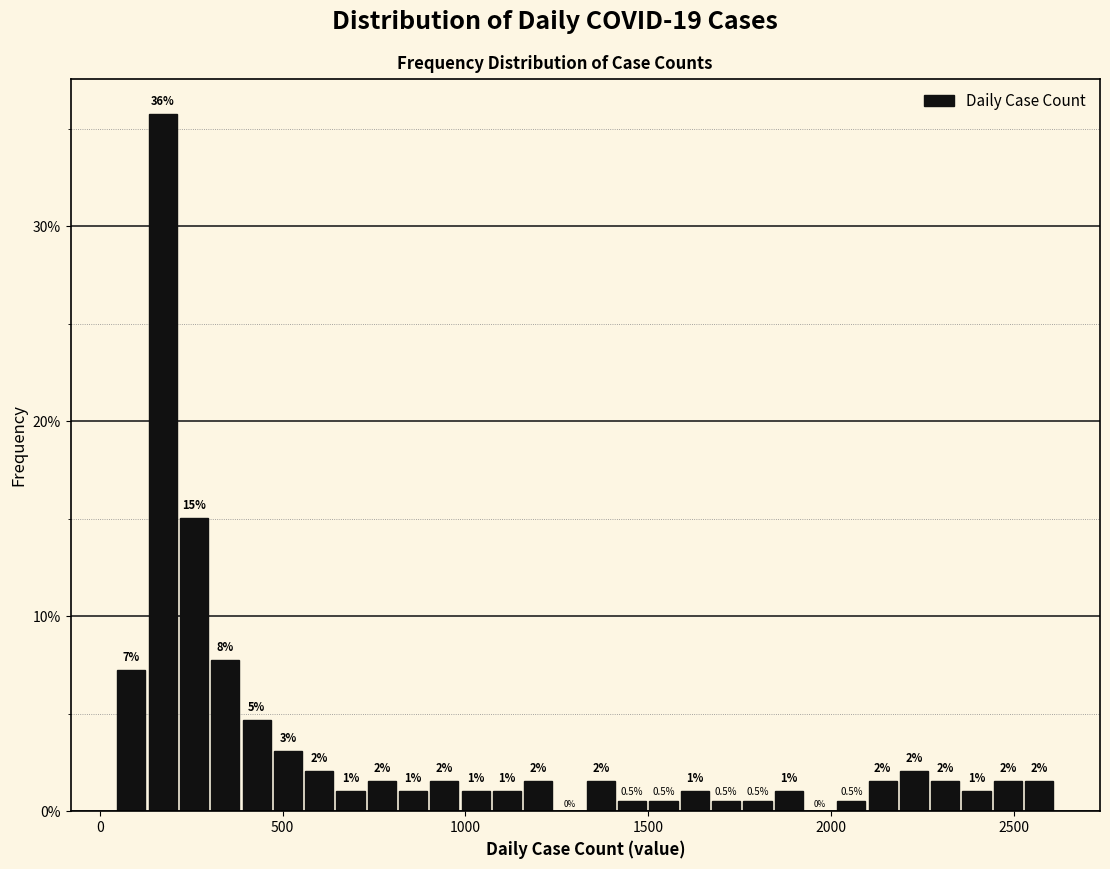

Read against the x-axis, roughly where is the centre of the tallest bar?

150